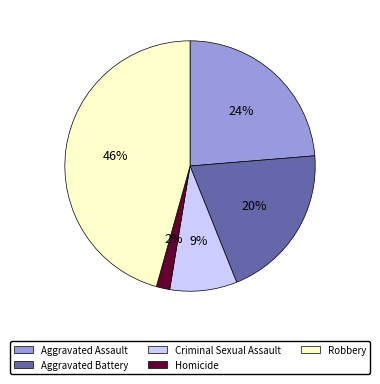

What is the ratio of the value at Aggravated Assault to the value at Criminal Sexual Assault?

2.7